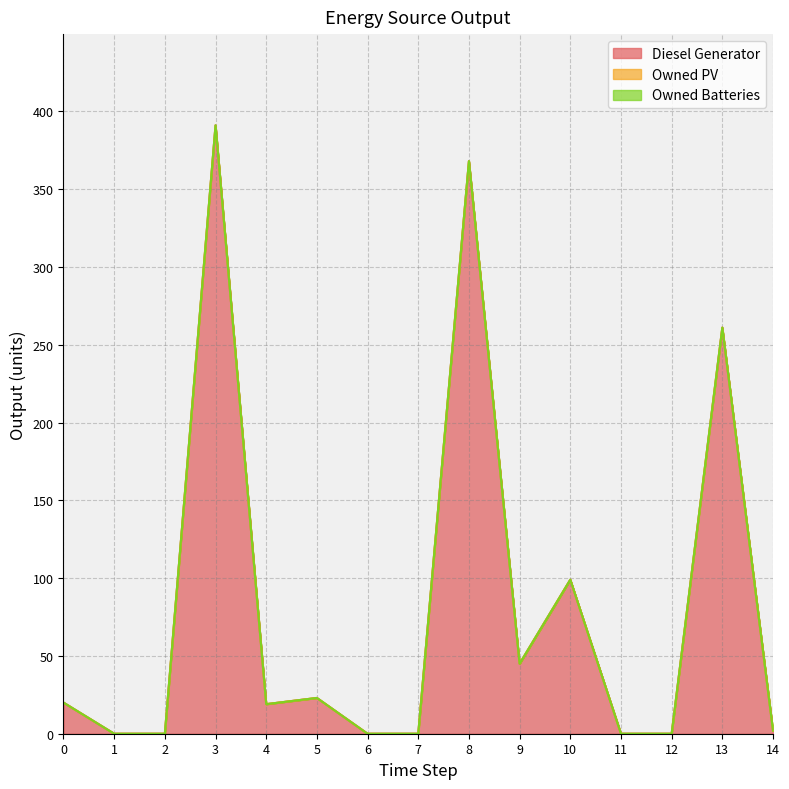

True or false: Owned Batteries and Diesel Generator intersect in this chart.

False